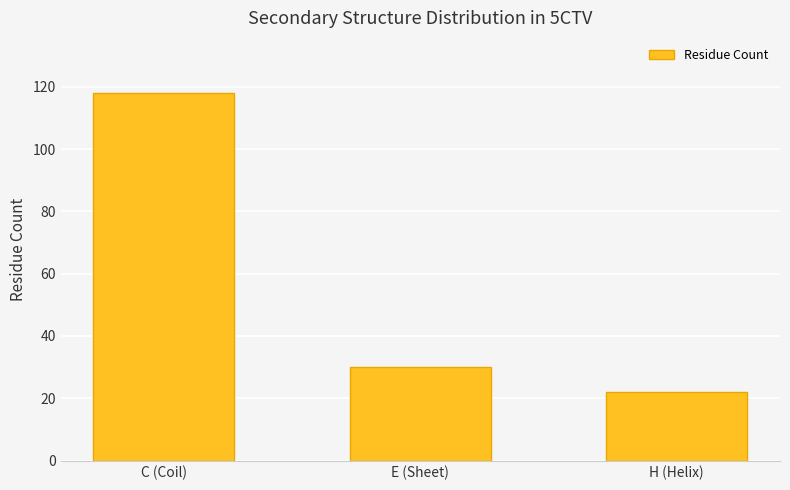

What is the change in value from C (Coil) to E (Sheet)?

-88